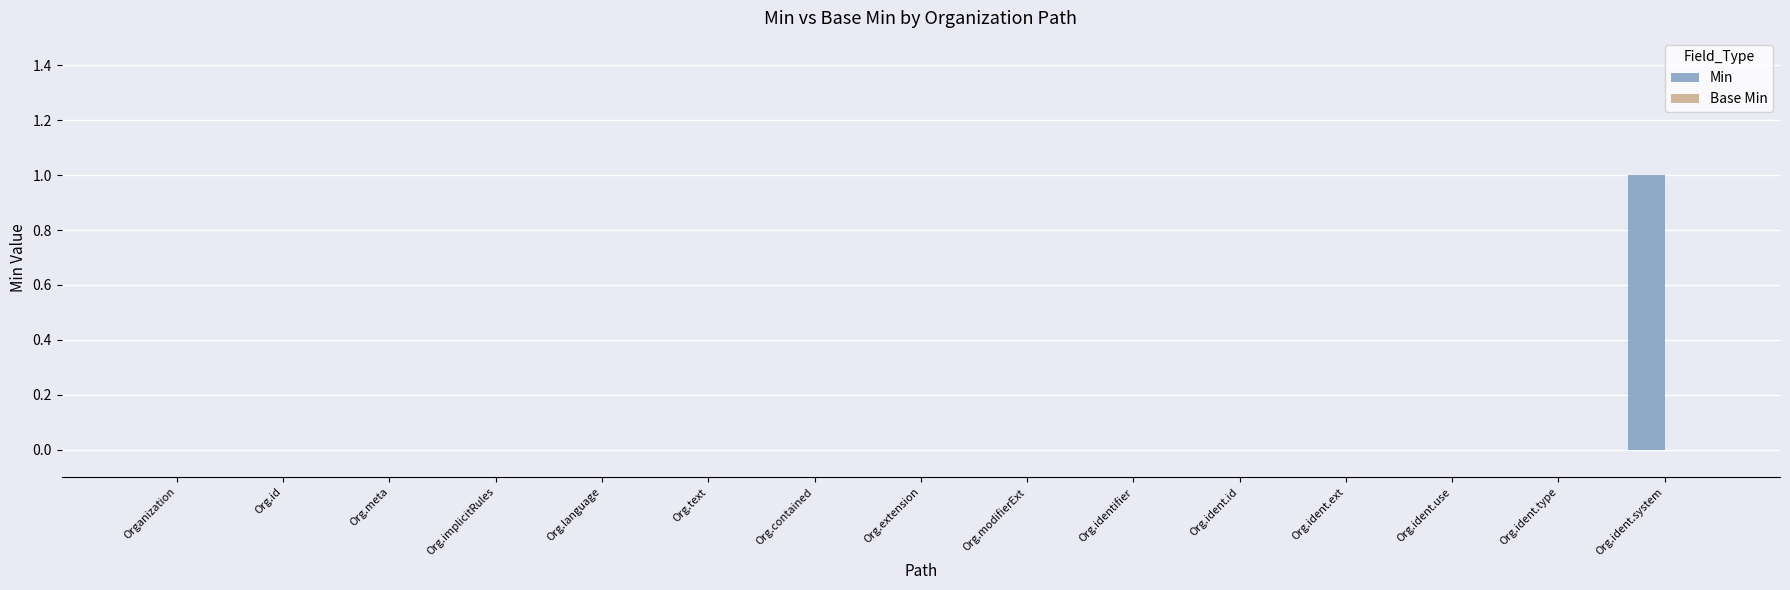

True or false: the data shows 0 at Org.text.

True